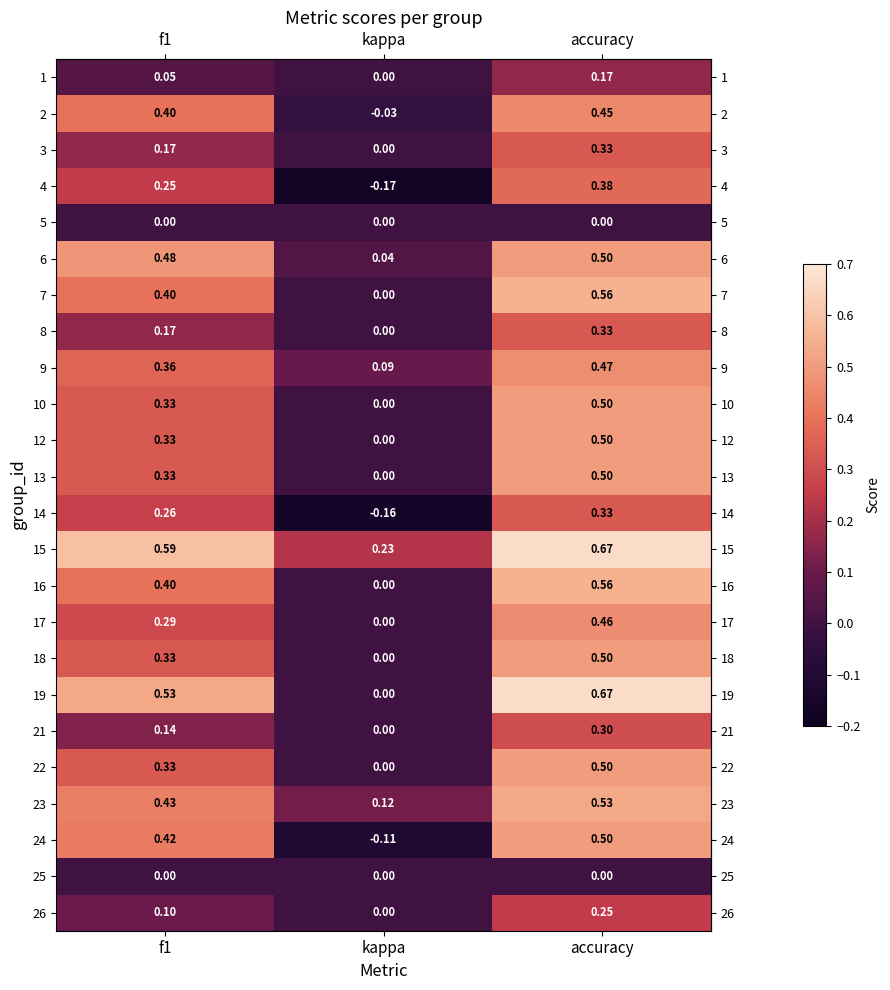

Is the value of 2 at f1 greater than the value of 12 at f1?

Yes